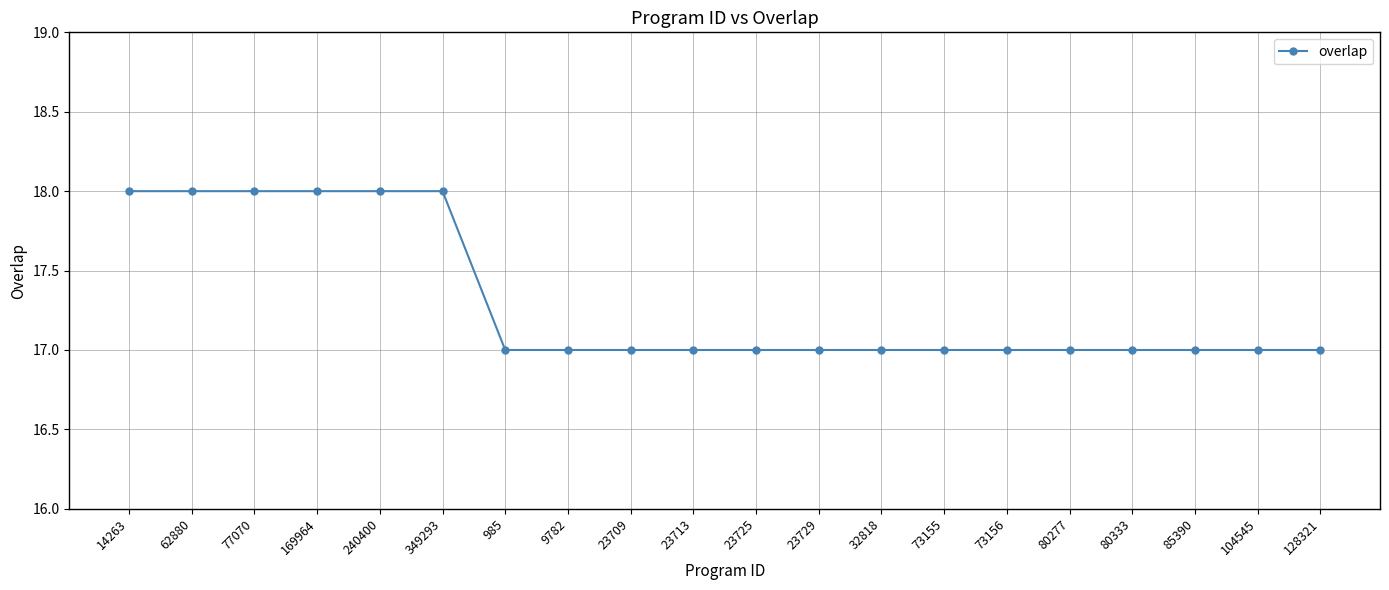

Does the chart display data point markers on the line(s)?

Yes